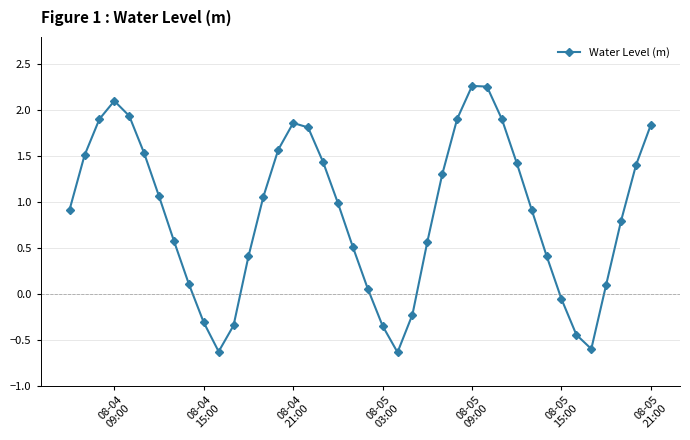

What is the sum of all values?

34.9